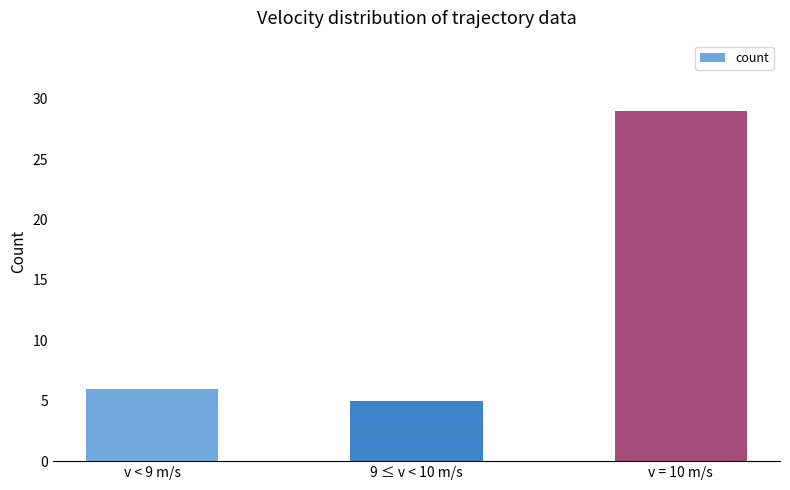

Reading right to left, extract all data points from this chart.

29	5	6